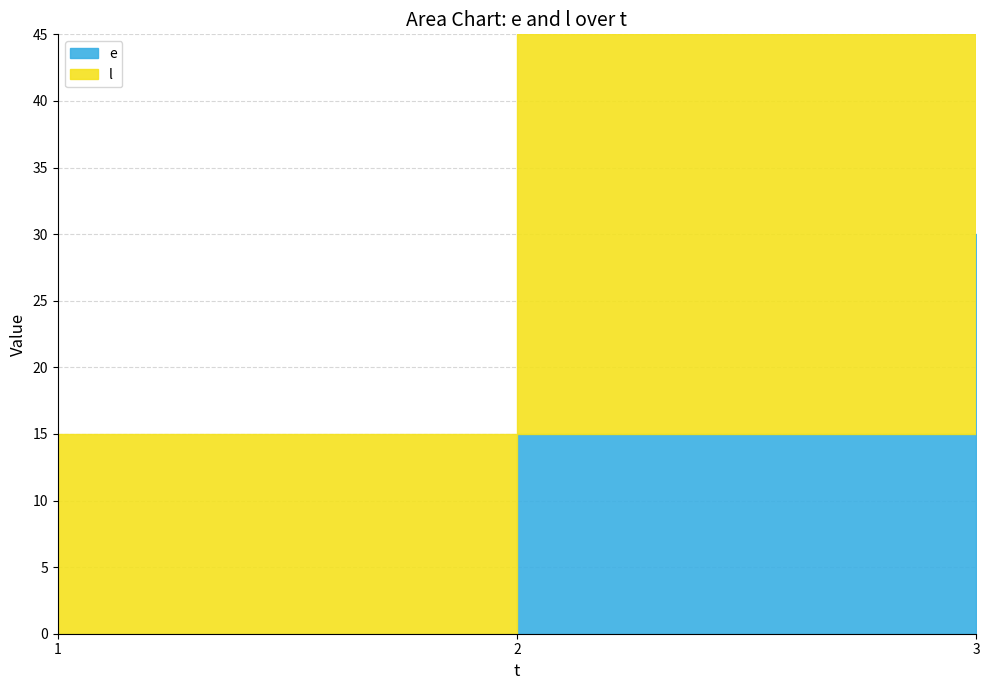

How many values in the e series are below 15?

1